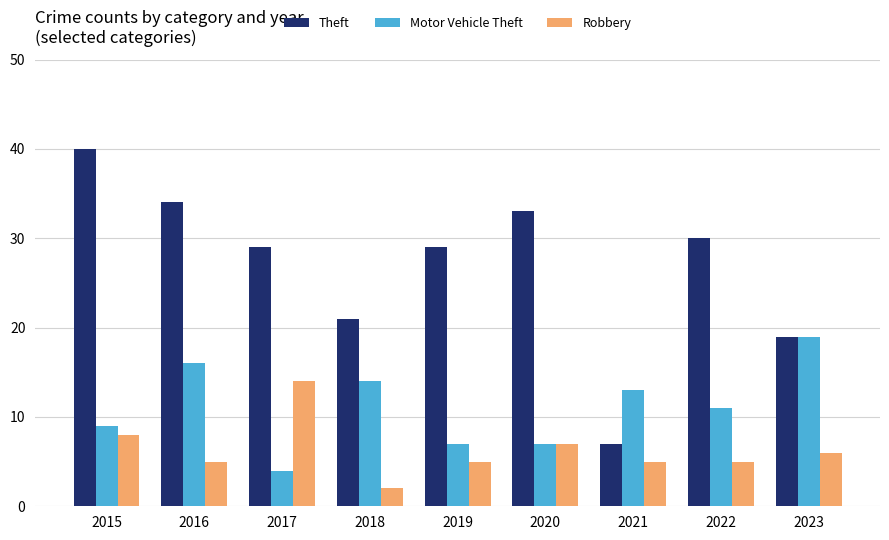

At which category does the chart reach its peak across all series?

2015